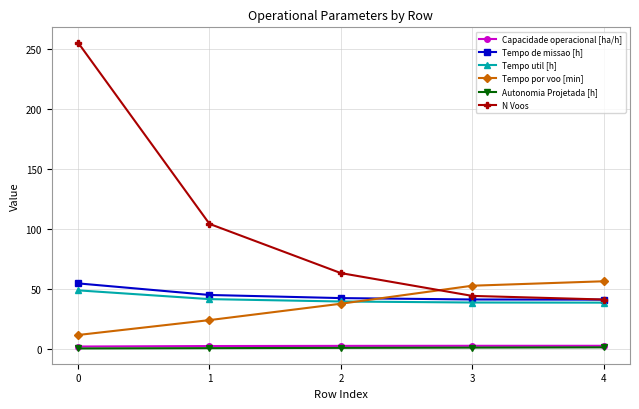

What is the maximum value shown in the chart?

255.0